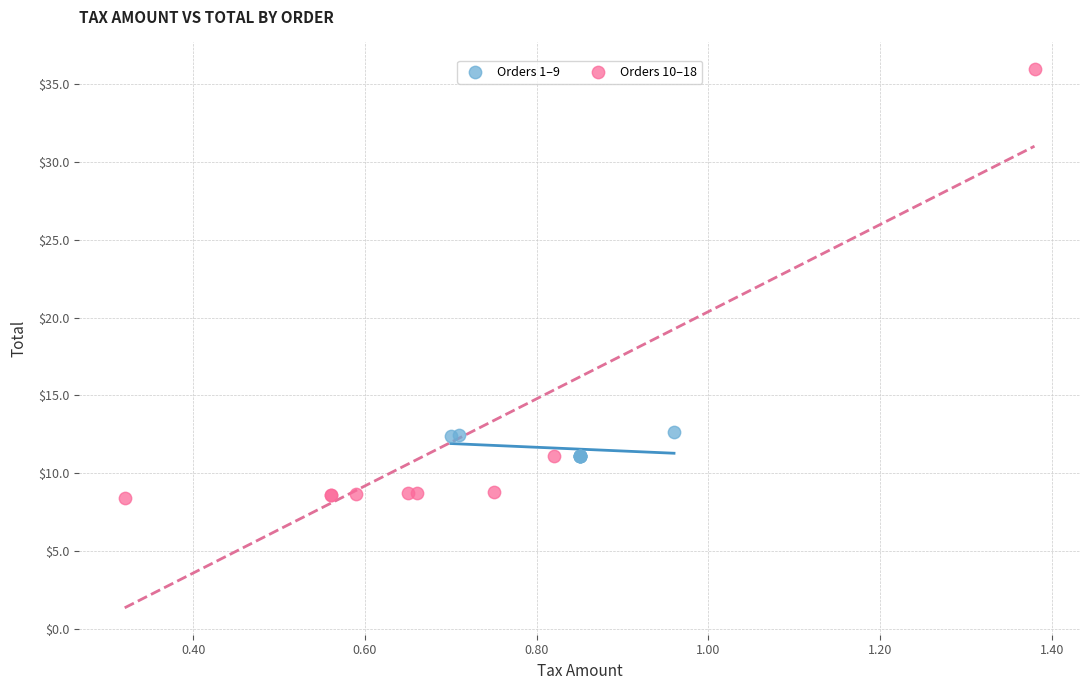

Which series contains the highest Y value?

Orders 10–18